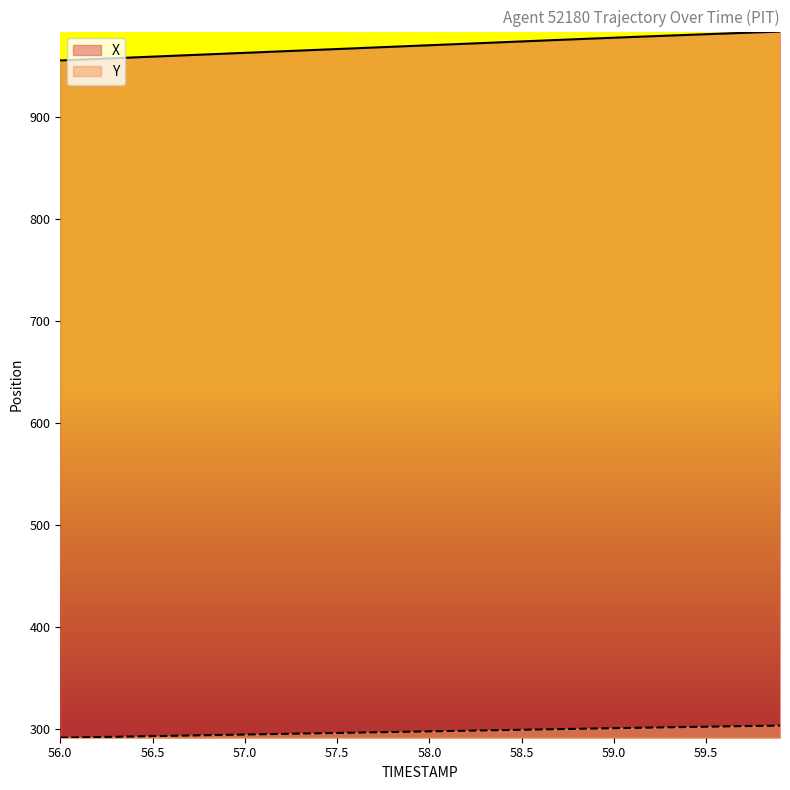

Rank the series at 57.0 from lowest to highest value.

Y, X